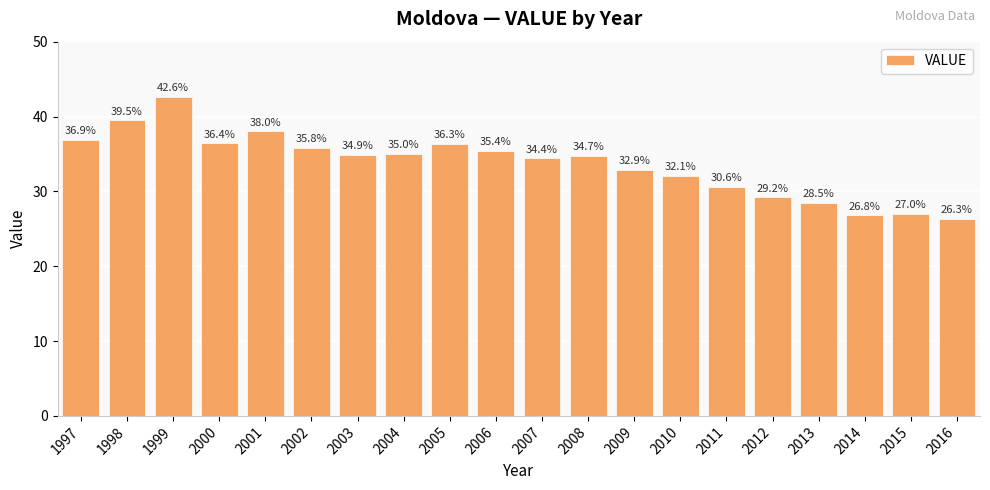

Rank the categories by value from highest to lowest.

1999, 1998, 2001, 1997, 2000, 2005, 2002, 2006, 2004, 2003, 2008, 2007, 2009, 2010, 2011, 2012, 2013, 2015, 2014, 2016